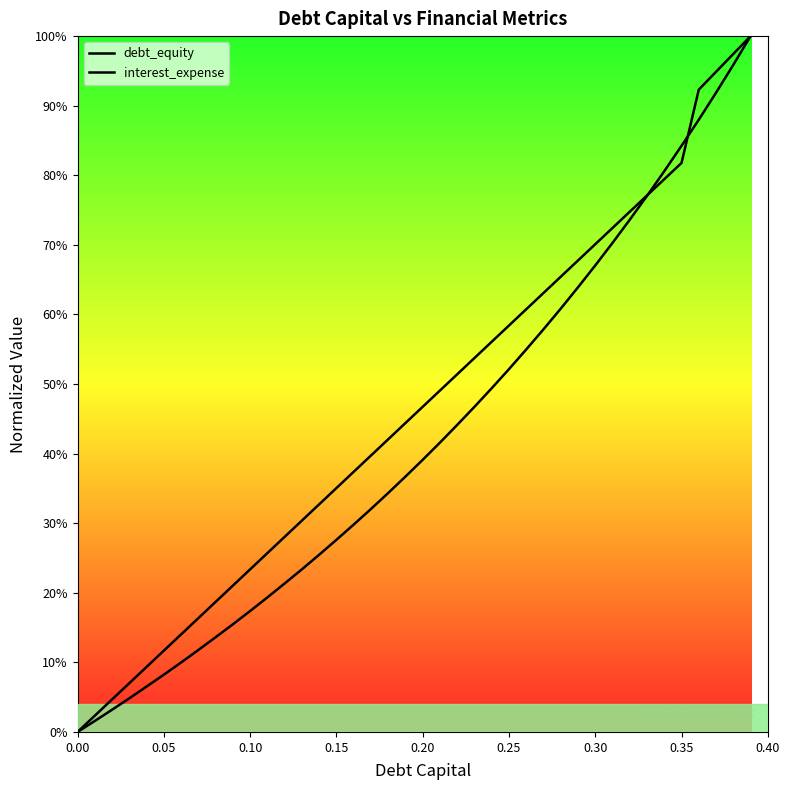

Rank the series by their maximum value, from highest to lowest.

interest_expense, debt_equity